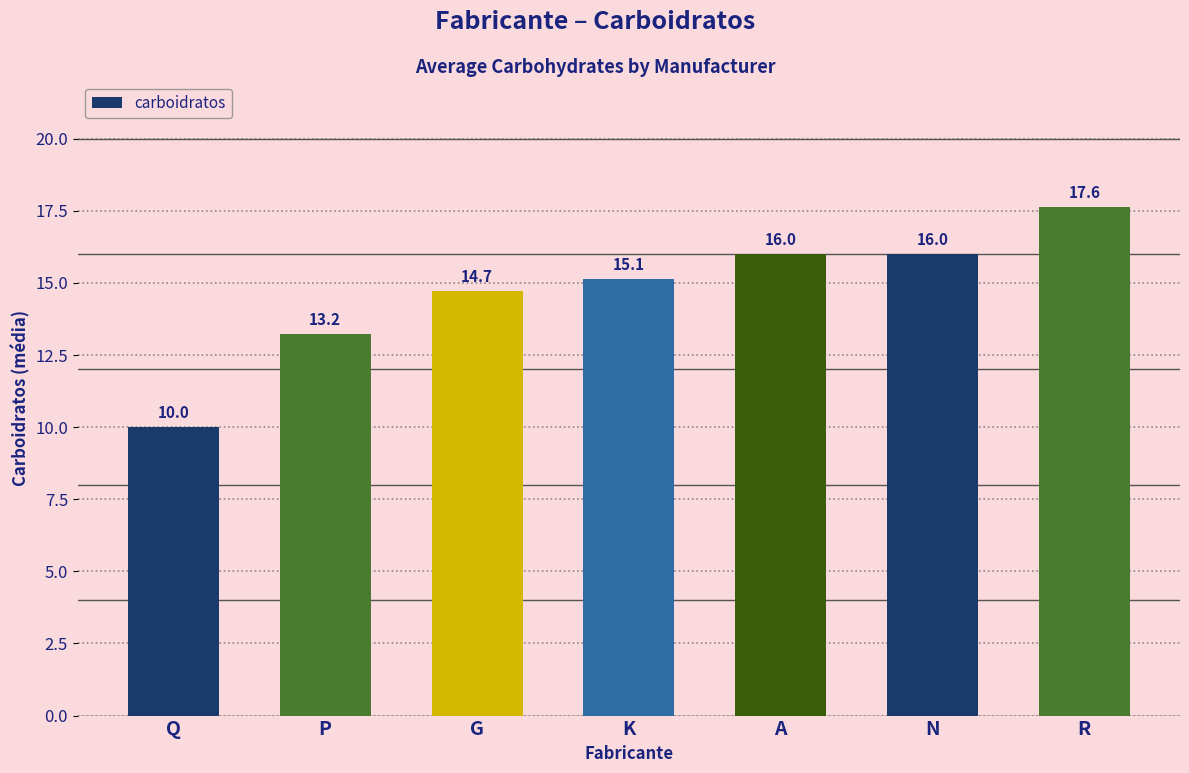

The value at N is 24.9. True or false?

False